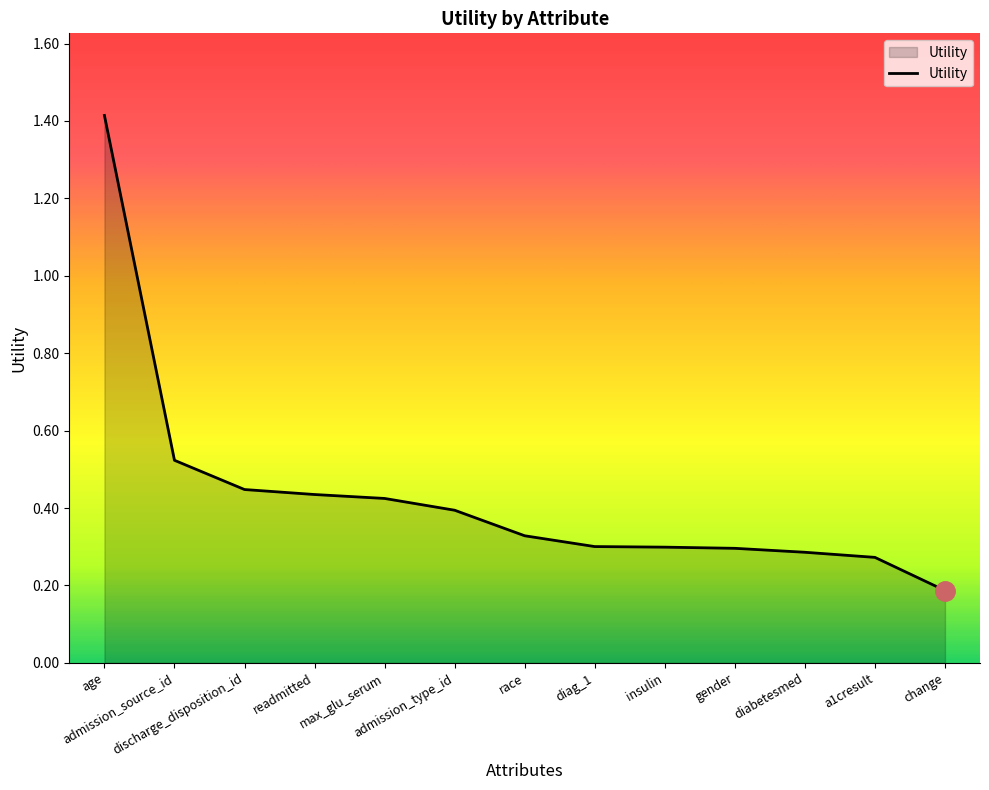

What is the difference between the maximum and minimum values?

1.2